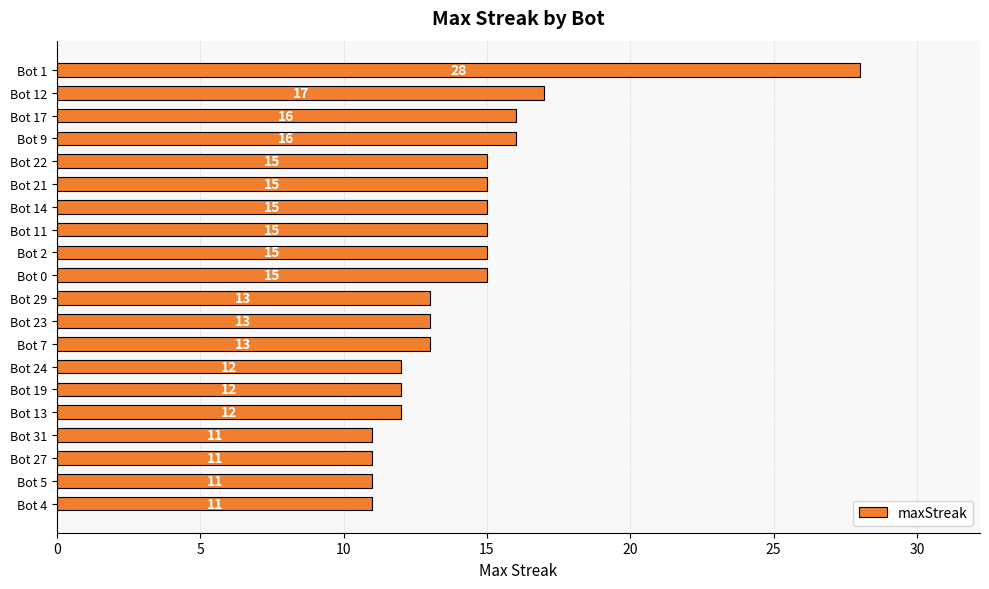

What is the label of the 5th bar from the top?

Bot 22